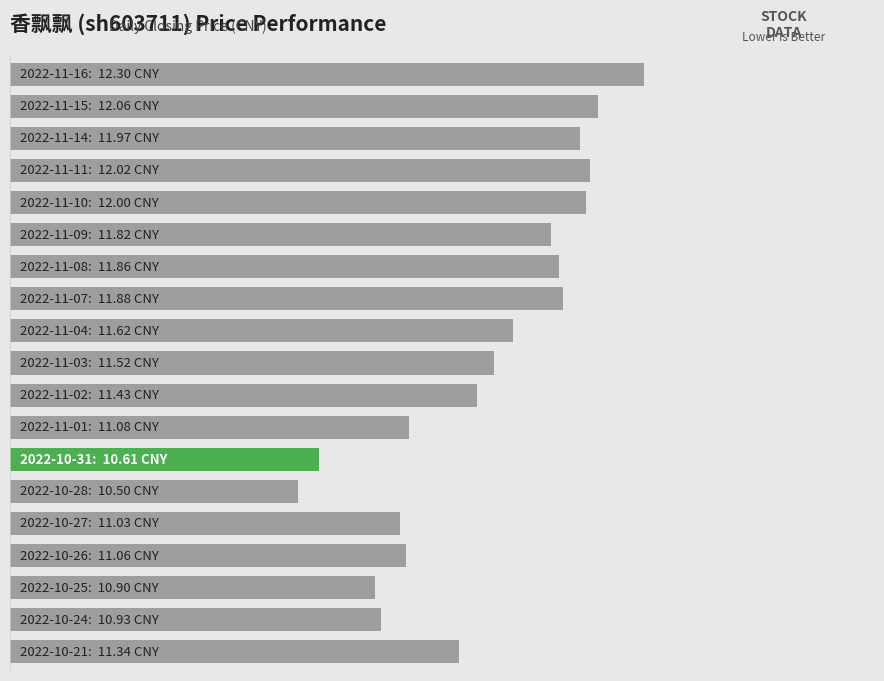

List the labels in order of value, smallest first.

13, 12, 16, 17, 14, 15, 11, 18, 10, 9, 8, 5, 6, 7, 2, 4, 3, 1, 0